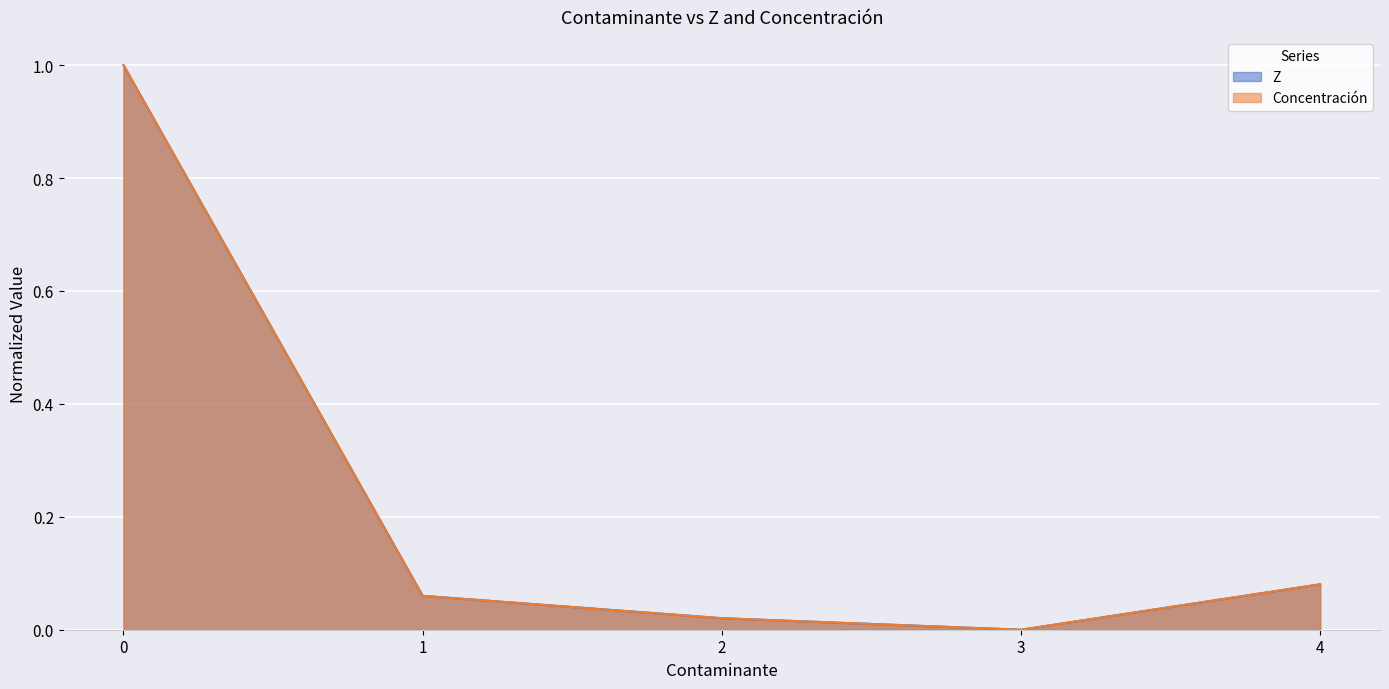

How many lines are shown in the chart?

2